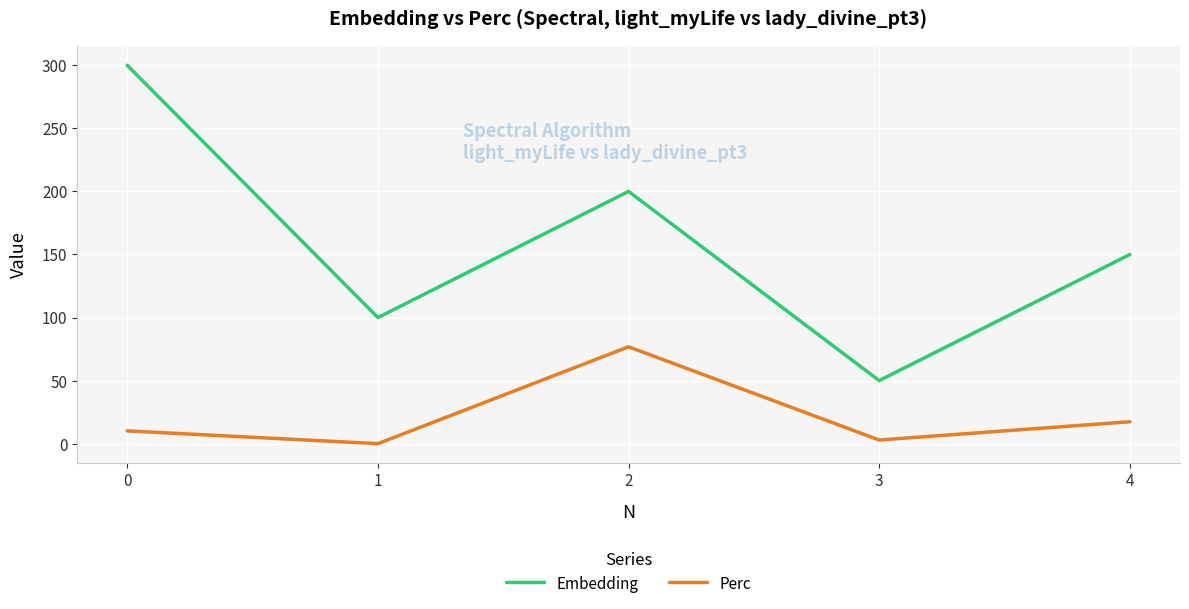

How many interior local peaks does the Embedding series have?

1